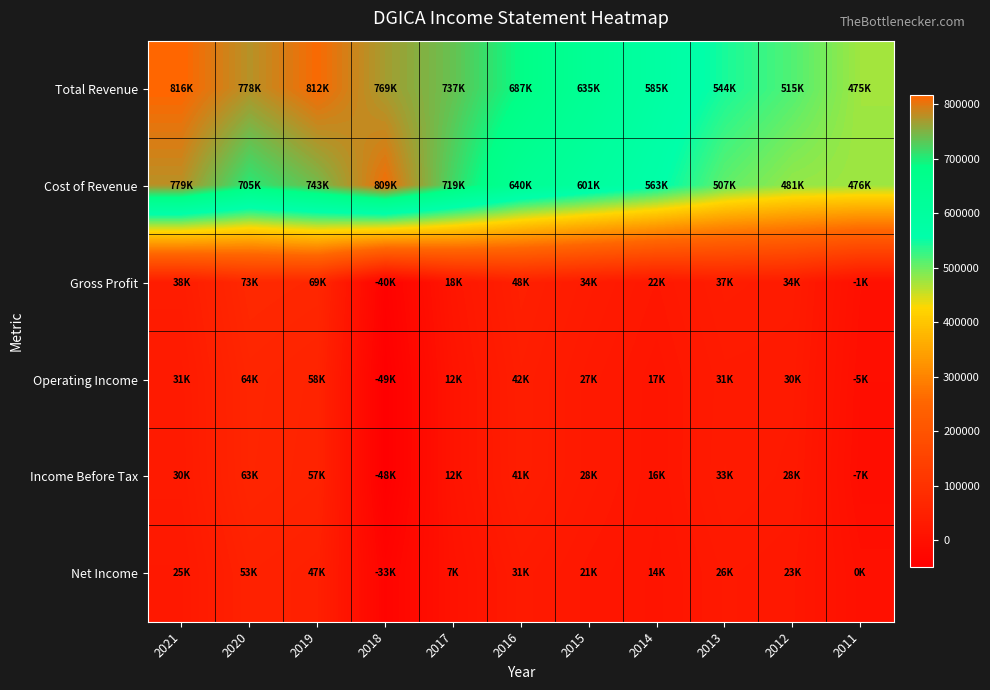

Which series has the largest total across all categories?

Total Revenue